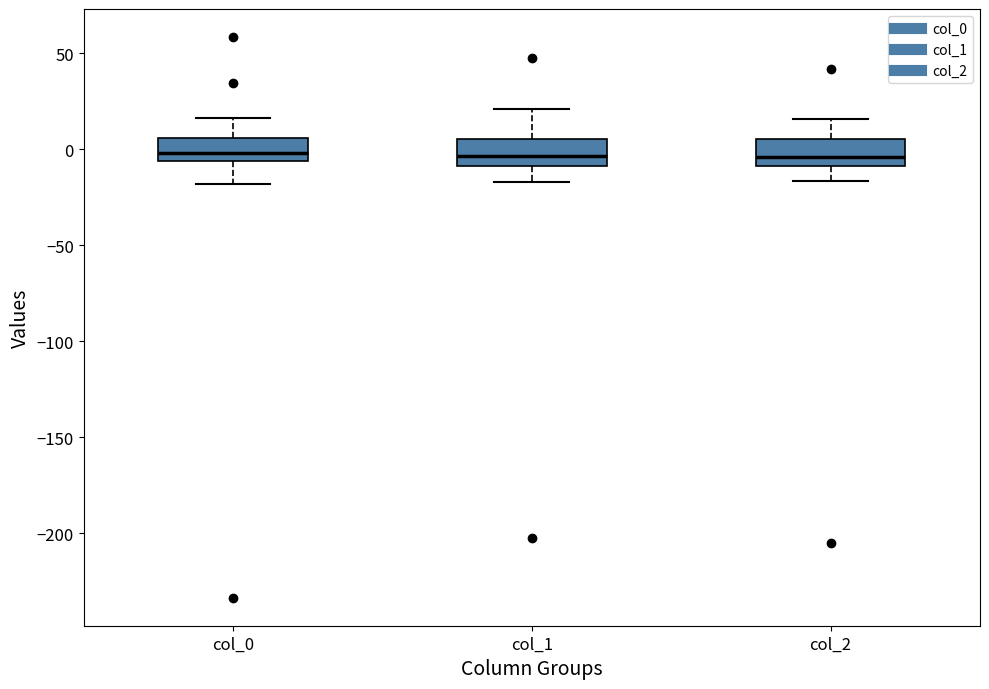

Reading left to right, read every box against the y-axis: the position of its median line, the range the box covers, and the ends of its whiskers. The values are not printed on the chart, so give them approximately, as read against the axis.

col_0: median 0, box -5 to 5, whiskers -20 to 15
col_1: median -5, box -10 to 5, whiskers -15 to 20
col_2: median -5, box -10 to 5, whiskers -15 to 15